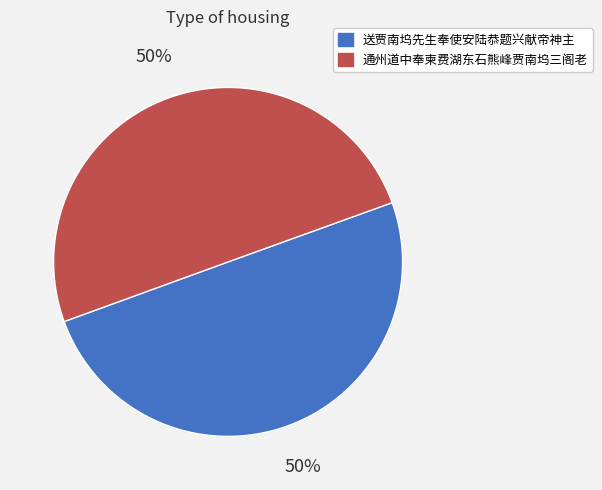

Is it true that 送贾南坞先生奉使安陆恭题兴献帝神主 is 60% of the pie?

False